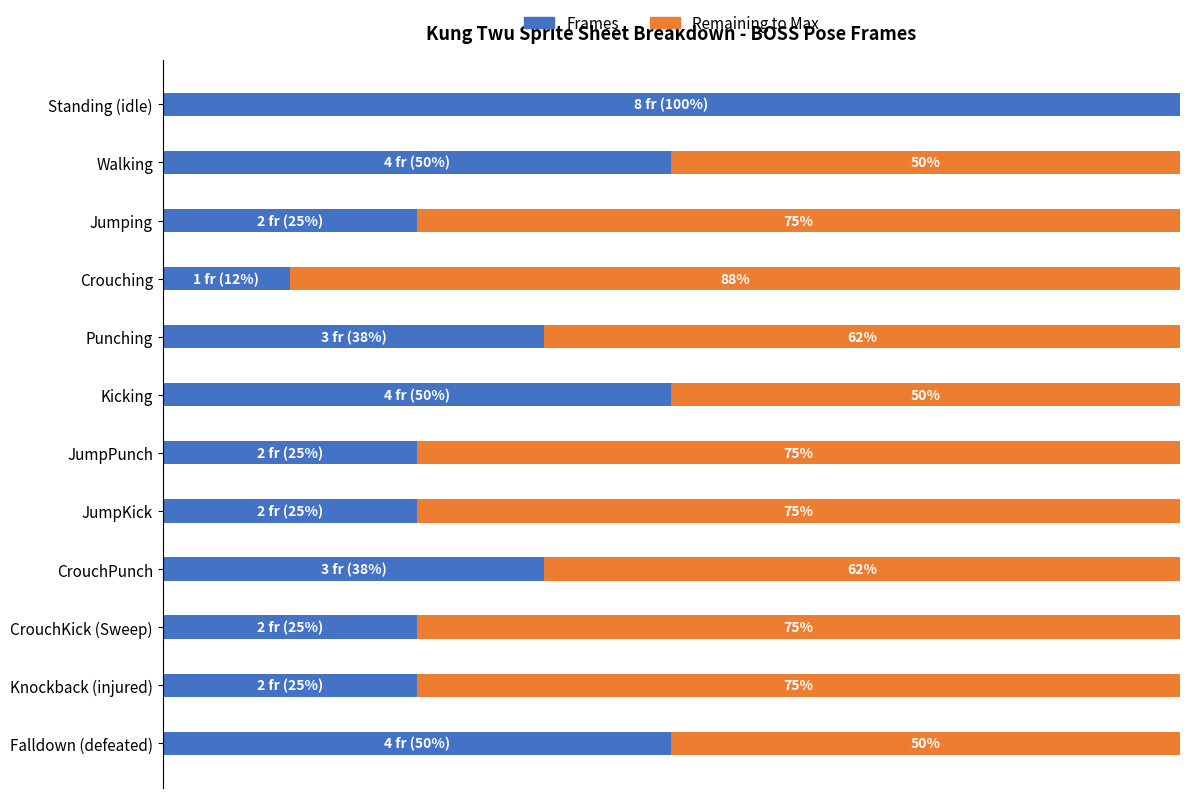

What are all the series names shown in the legend?

Frames, Remaining to Max